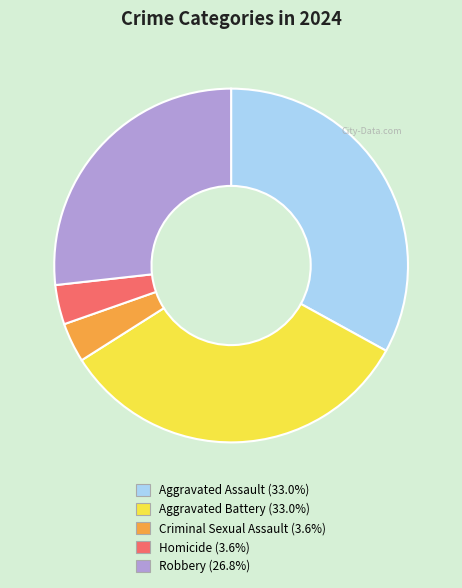

Is the sum of Aggravated Battery and Aggravated Assault greater than half?

Yes